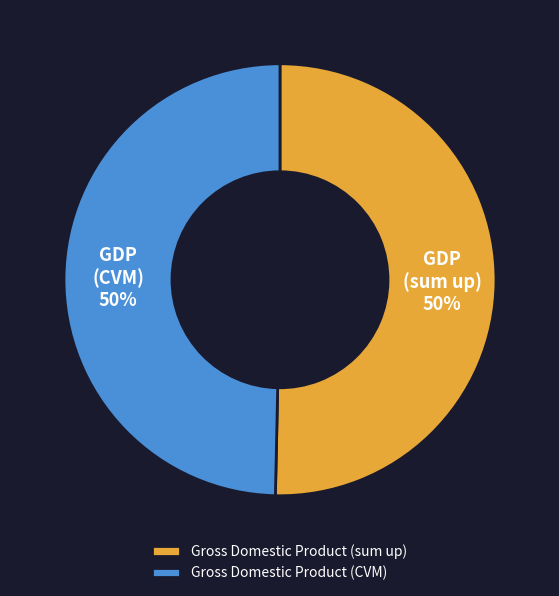

To the nearest percent, what is the combined percentage of Gross Domestic Product (sum up) and Gross Domestic Product (CVM)?

100%